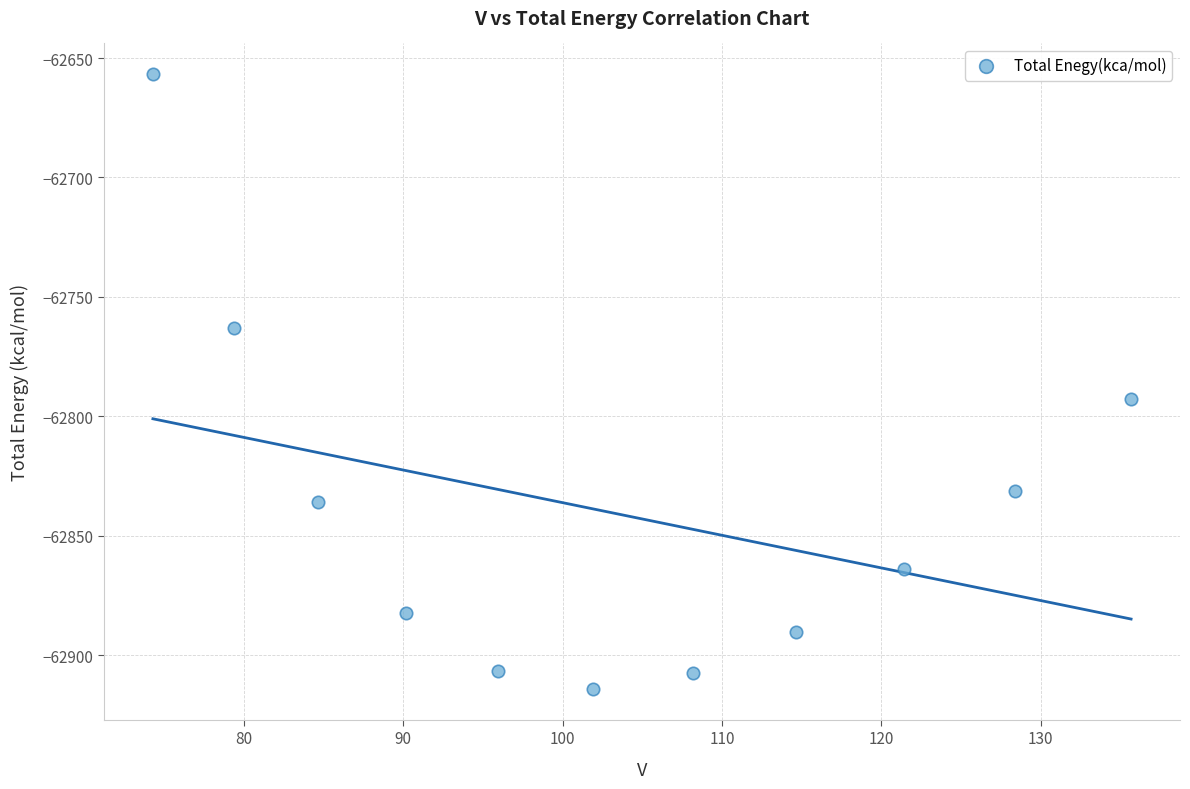

What Y value in the scatter plot is closest to -62785?

-62792.9